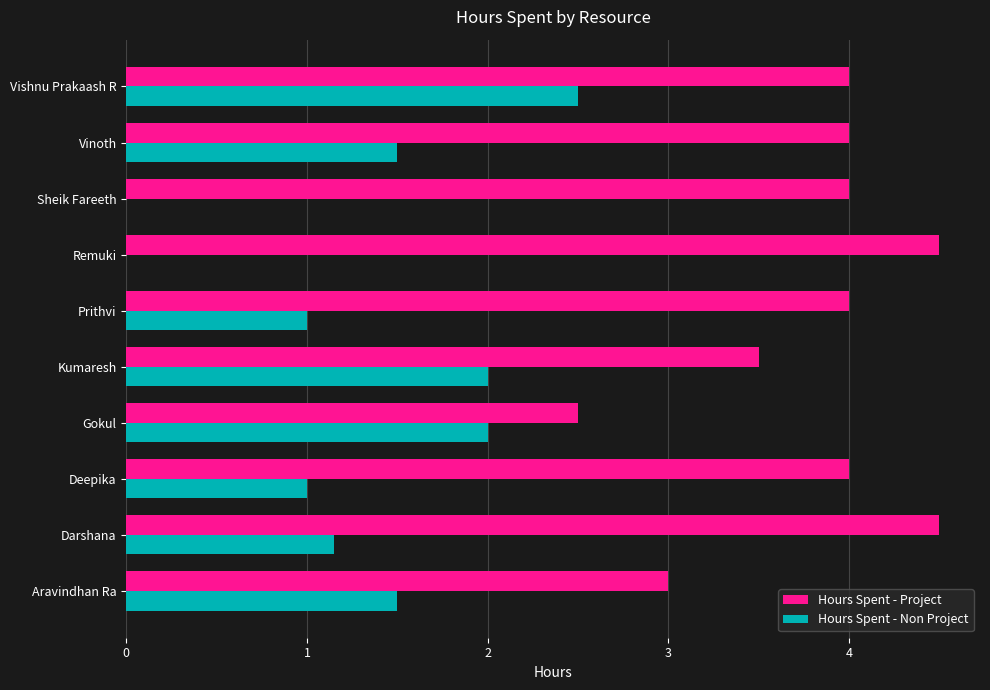

What is the greatest value displayed?

4.5